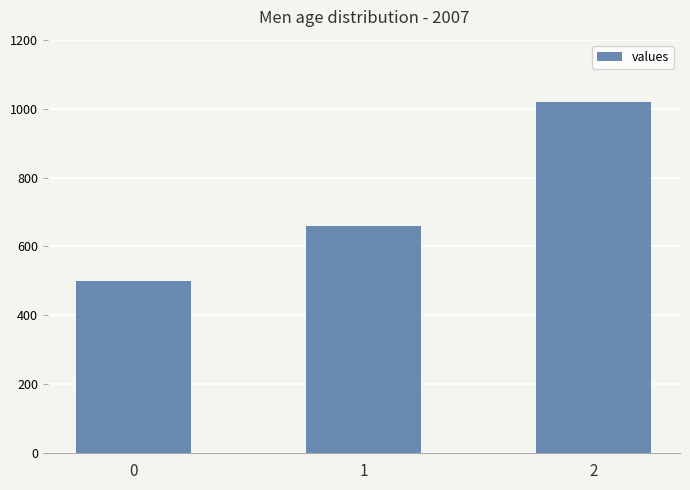

What value does the data have at 0, to the nearest 100?

500